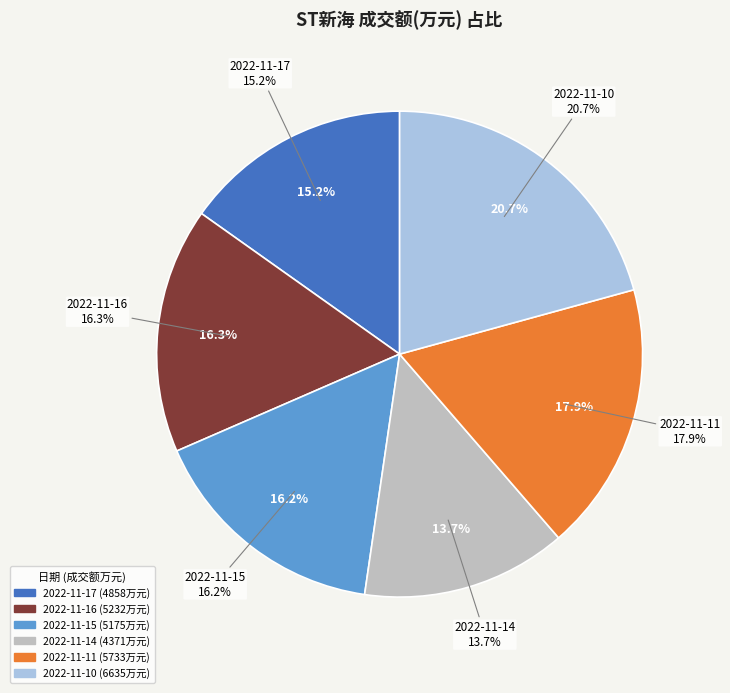

How many slices are in this pie chart?

6